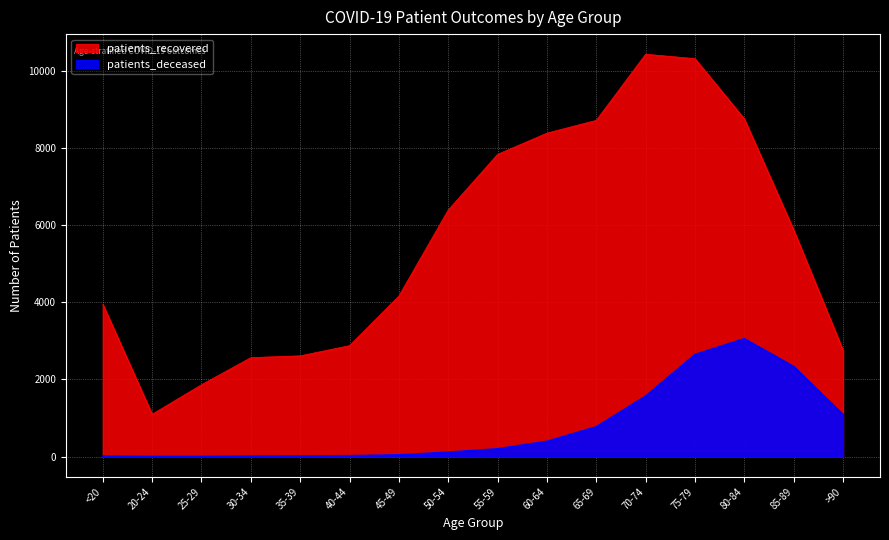

Reading left to right, what are all the values shown in this chart?

patients_recovered: 3948	1097	1862	2564	2610	2874	4160	6388	7830	8380	8711	10424	10310	8751	5873	2758
patients_deceased: 15	3	3	15	17	22	44	114	201	395	772	1566	2644	3054	2334	1090